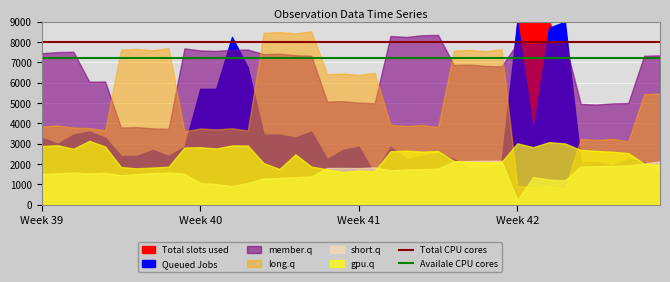

What is the maximum value for Total CPU cores?

8000